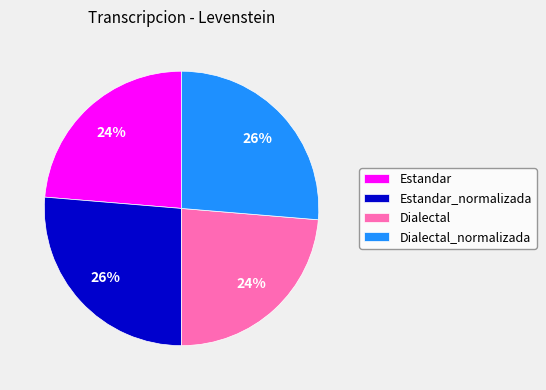

How many slices are in this pie chart?

4